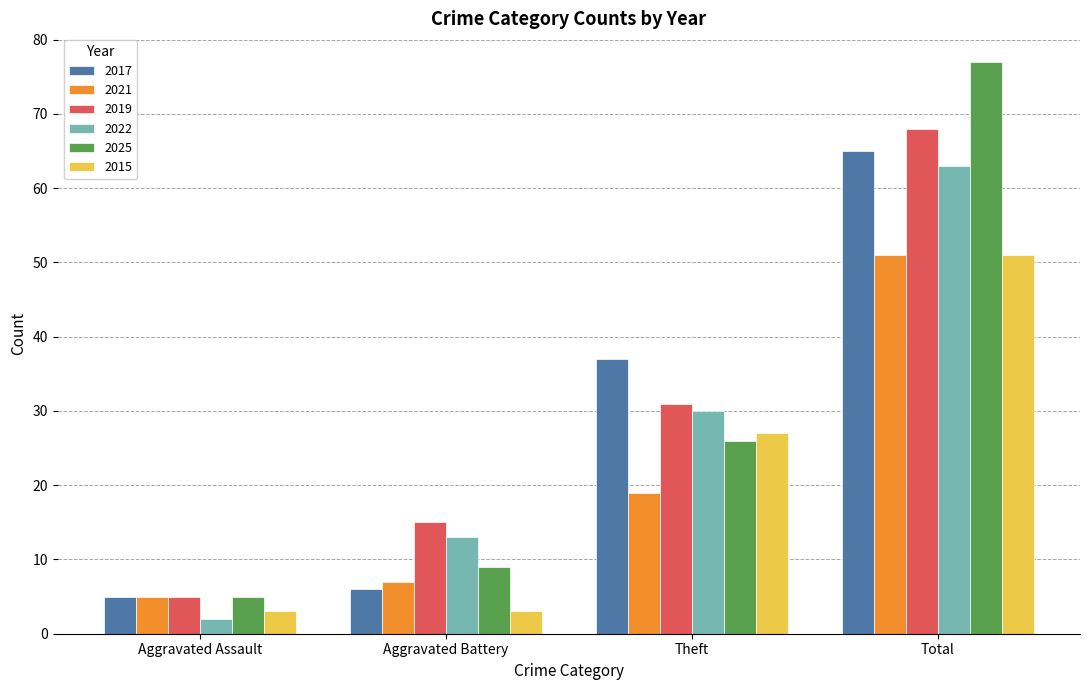

What is the total value across all series at Total?

375